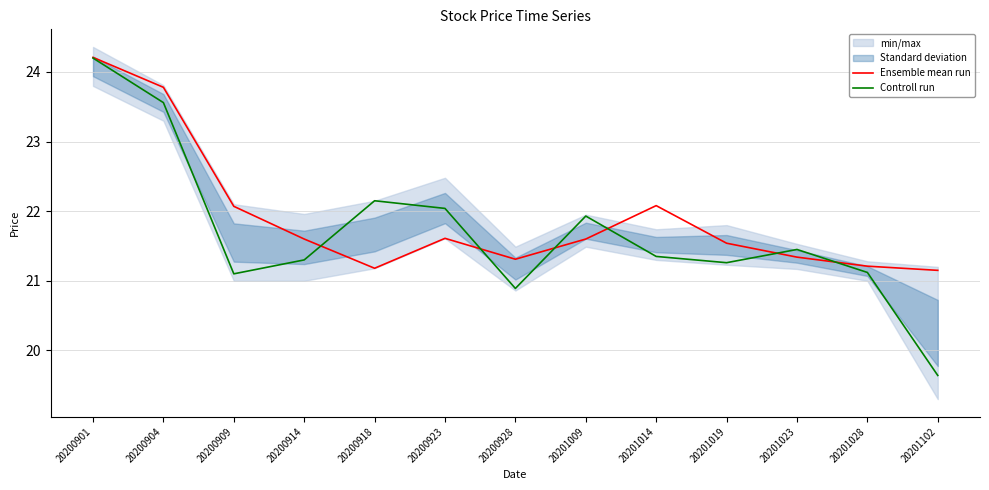

Where do Controll run and Ensemble mean run first cross each other?

20200914 and 20200918